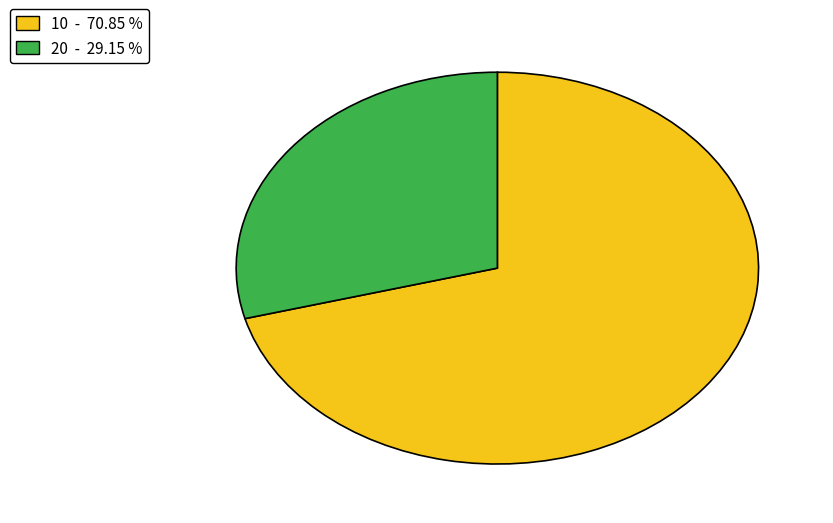

Which category accounts for the majority?

10 - 70.85 %